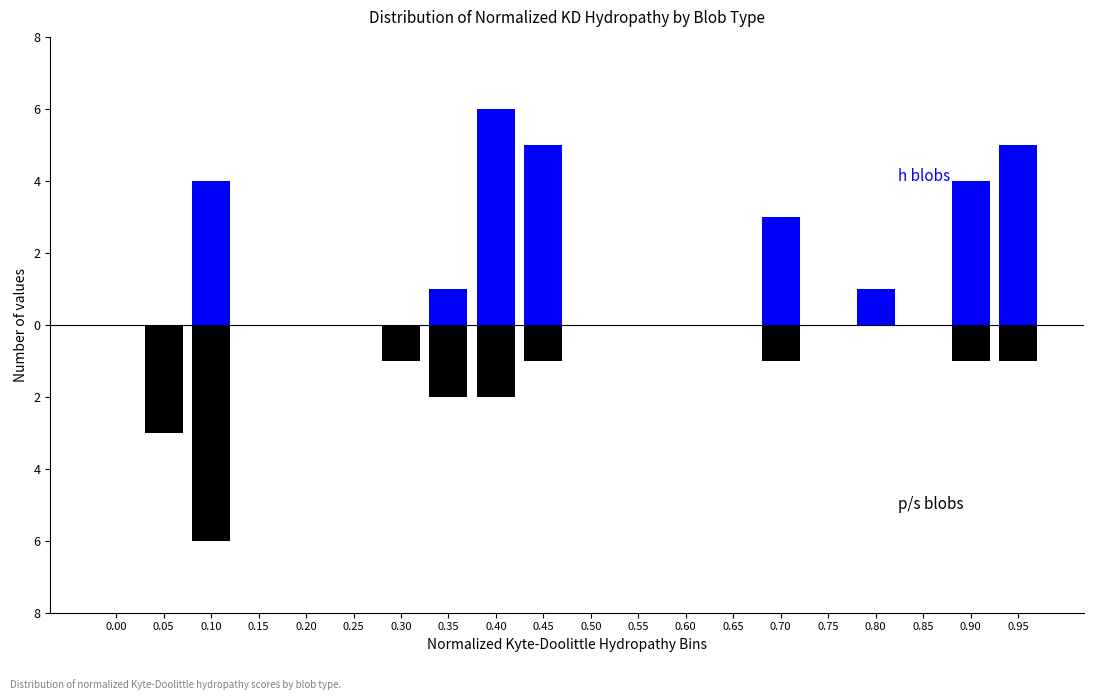

Which series changed the most between 0.20 and 0.25?

h (hydrophobic)